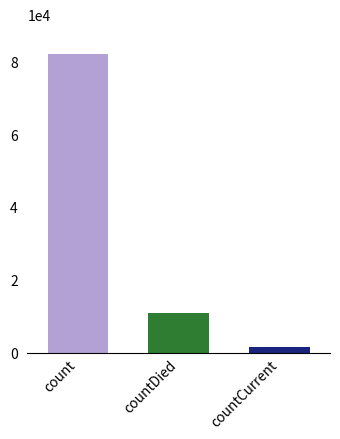

What is the maximum value shown in the chart?

81987